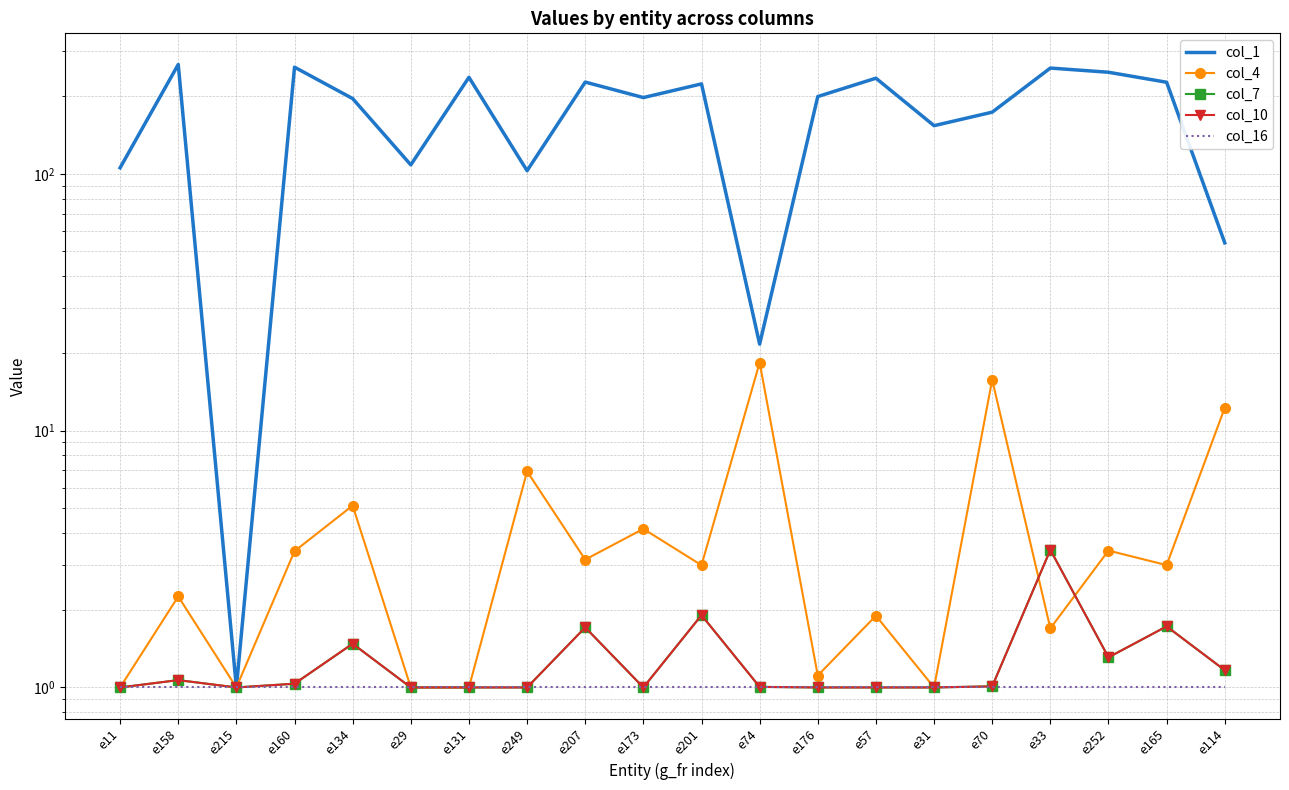

True or false: col_1 and col_16 cross at least once.

False